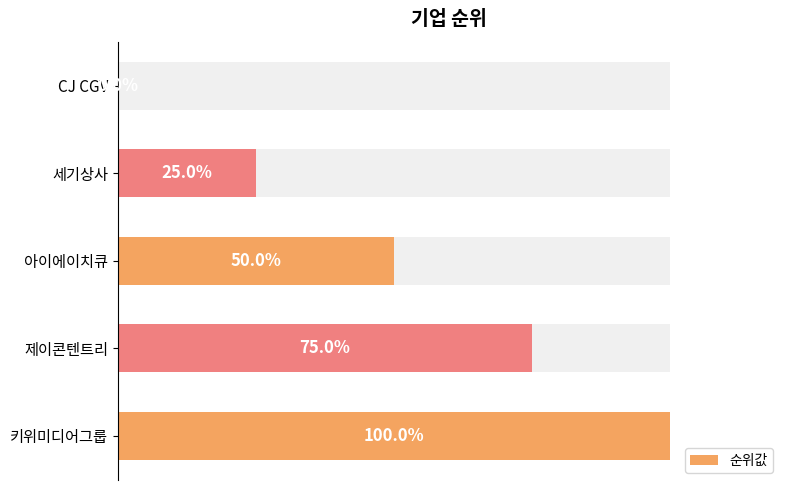

Count the values in the range 25 to 75.

3